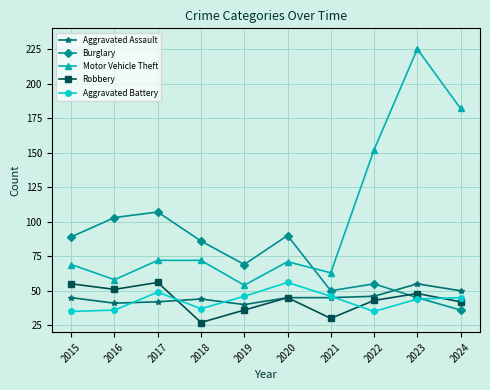

Which category has the highest value in the Motor Vehicle Theft series?

2023